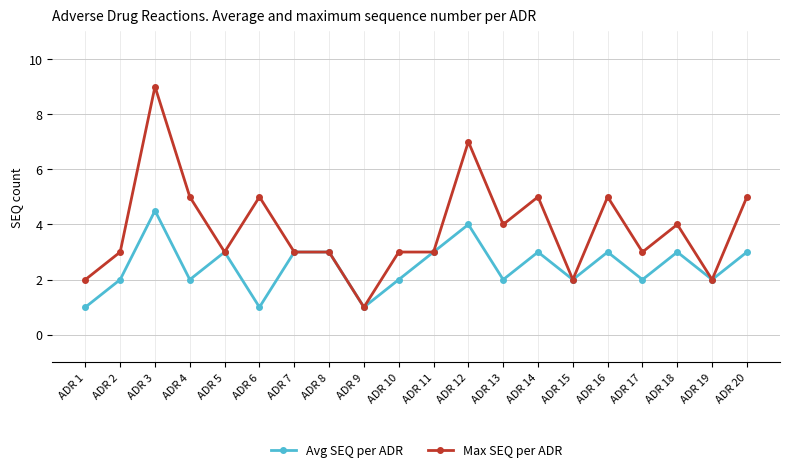

True or false: Avg SEQ per ADR has a value of 1.0 at ADR 9.

True